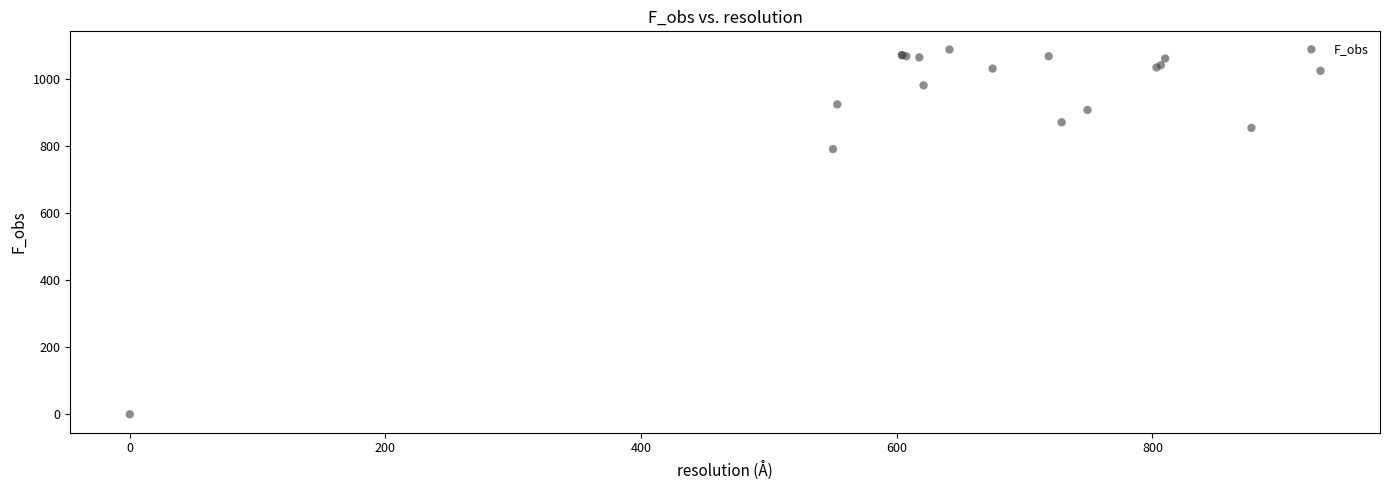

What Y value in the scatter plot is closest to 543?

790.0